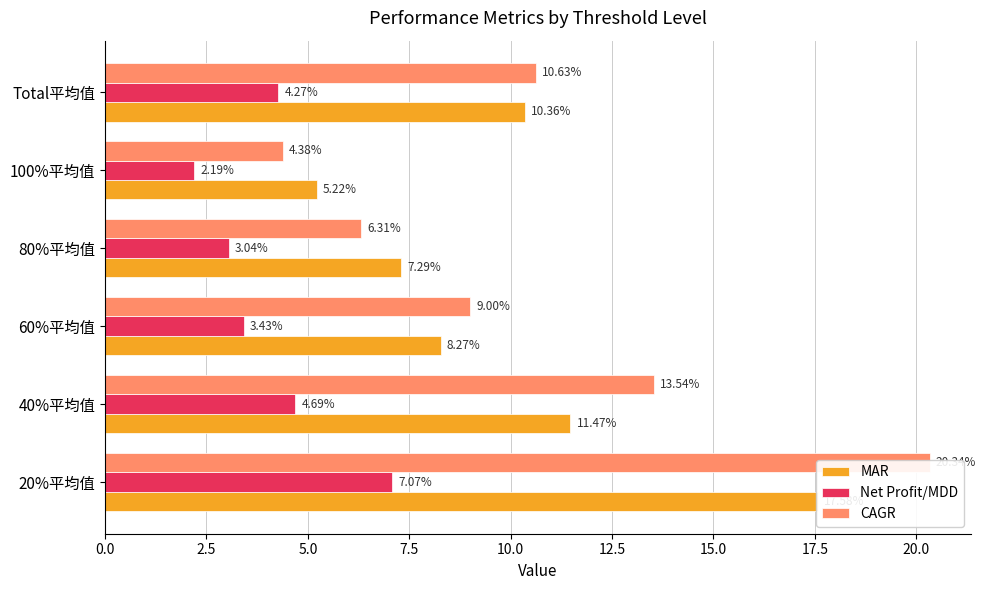

What is the difference between the maximum and minimum values in the MAR series?

12.4